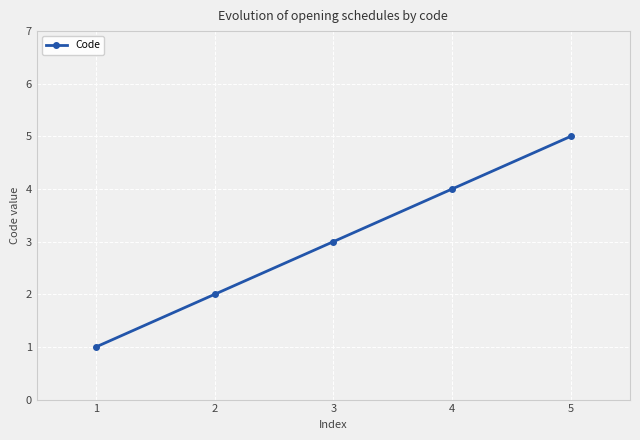

What is the average value?

3